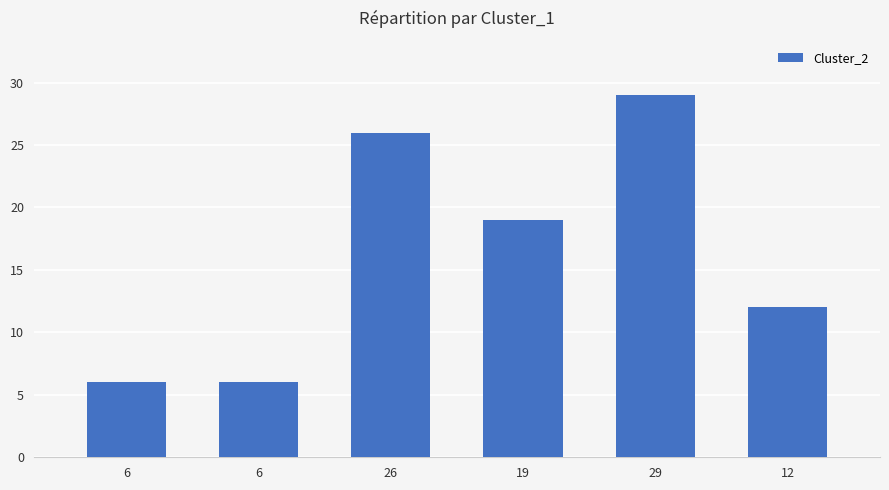

Does the chart contain stacked bars?

No